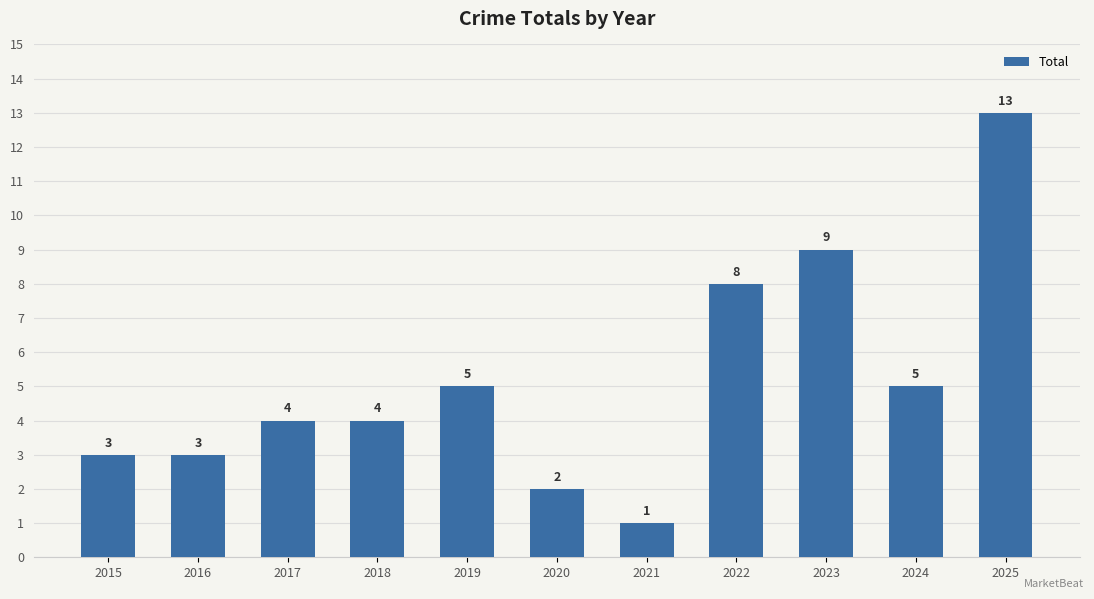

What is the difference between the maximum and minimum values?

12